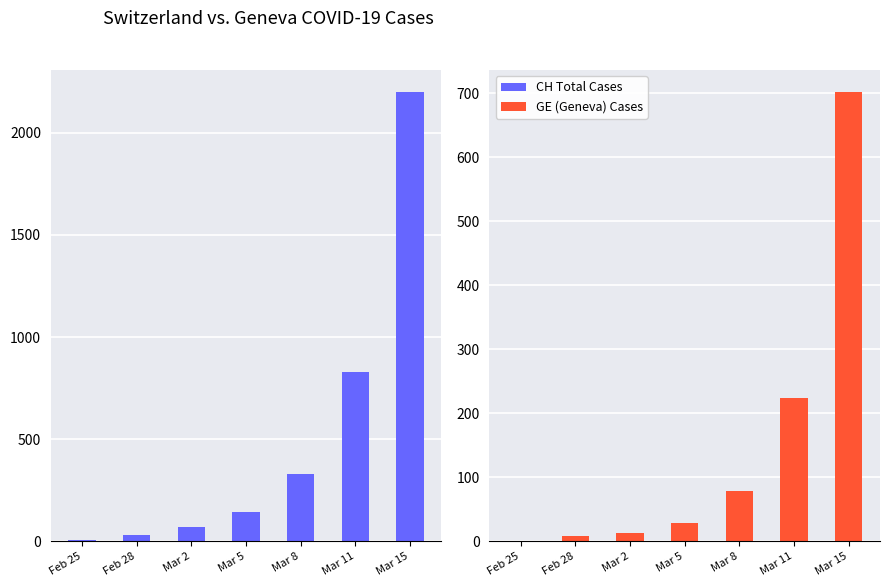

How many bars are there in total?

14